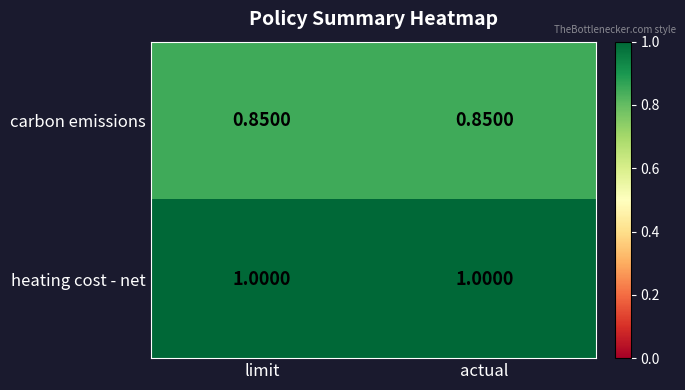

Rank the series by their average value, from lowest to highest.

carbon emissions, heating cost - net